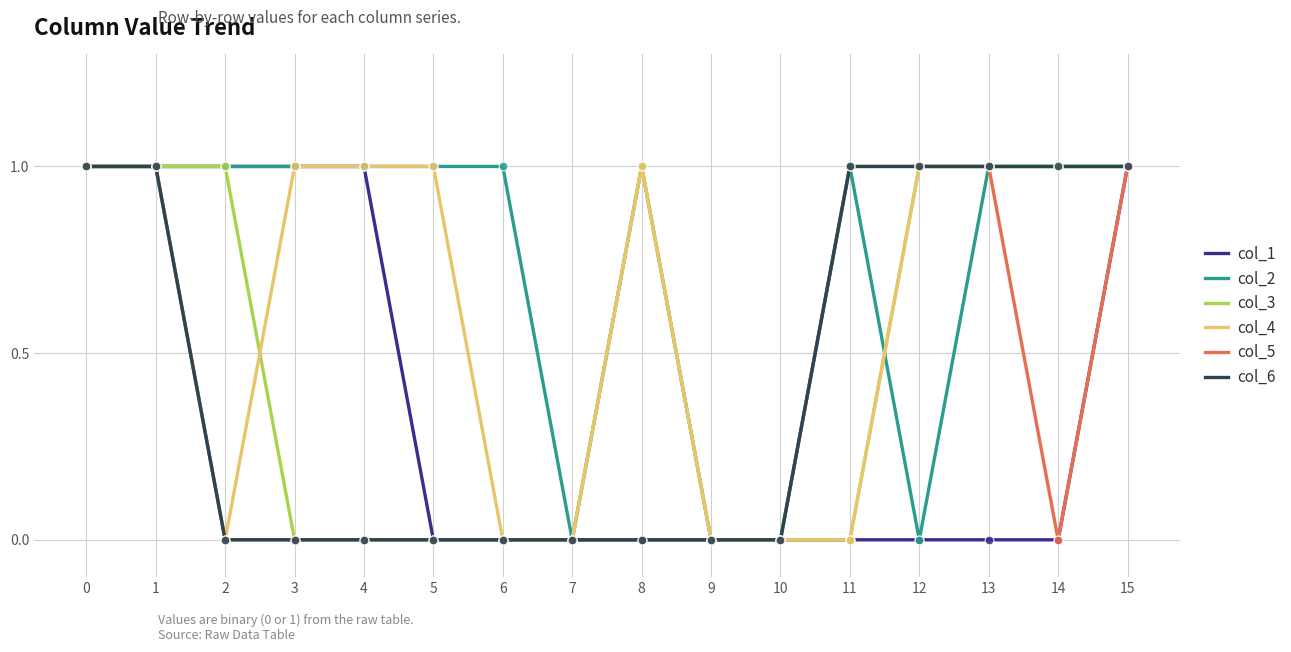

Which series has the largest total across all categories?

col_2